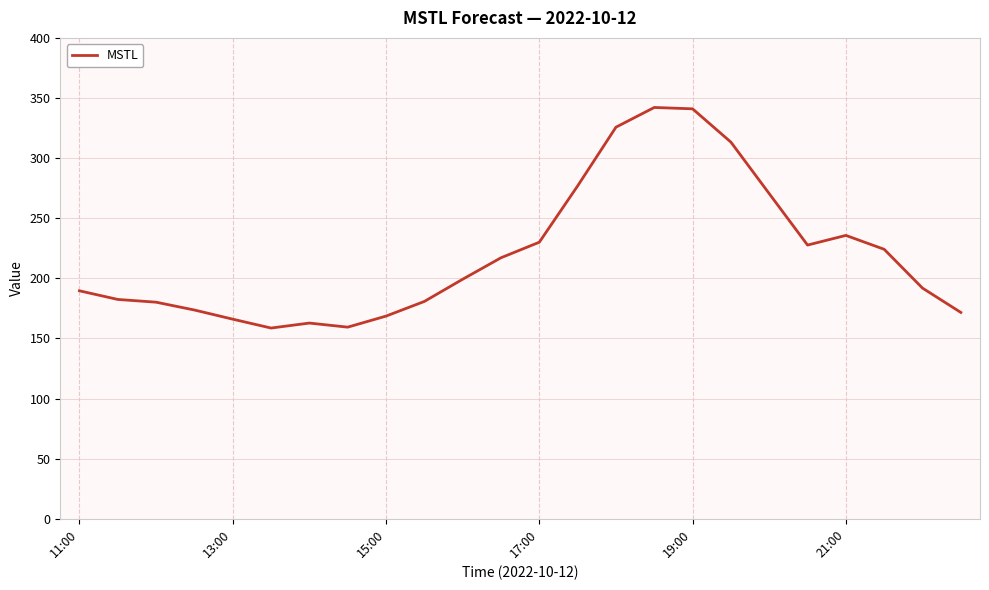

What is the minimum value shown in the chart?

158.7